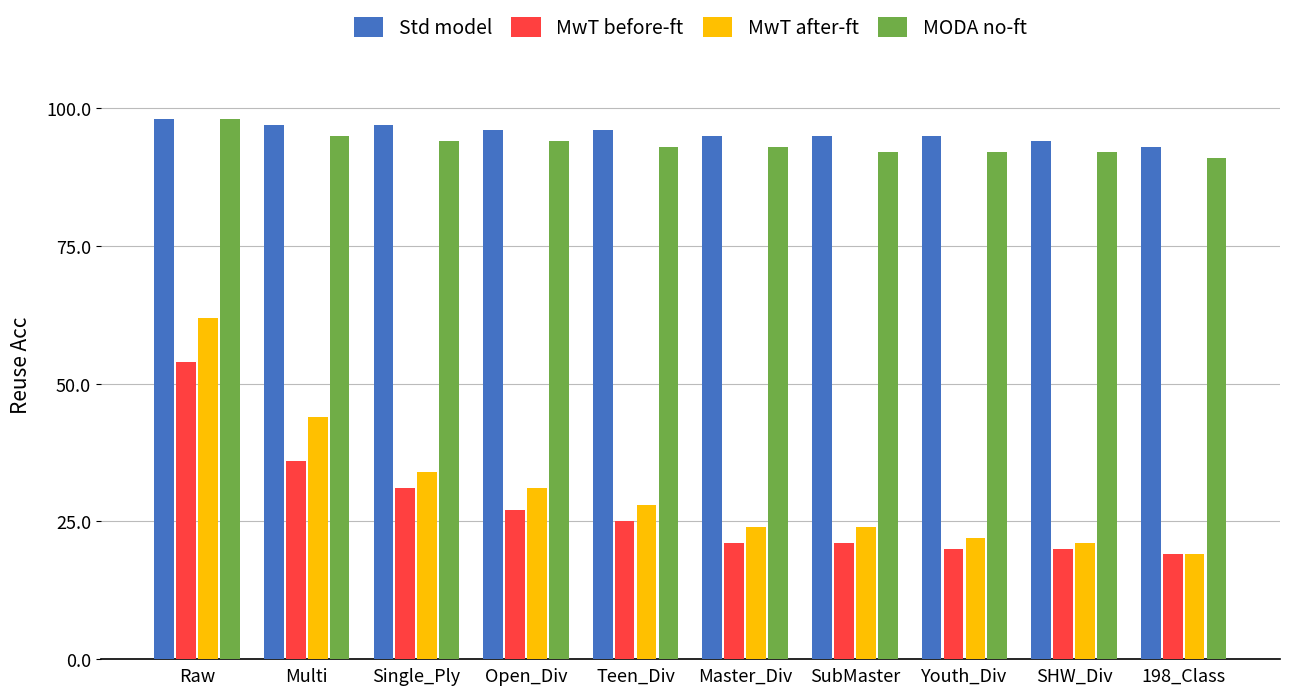

At how many categories does at least one series exceed 88?

10